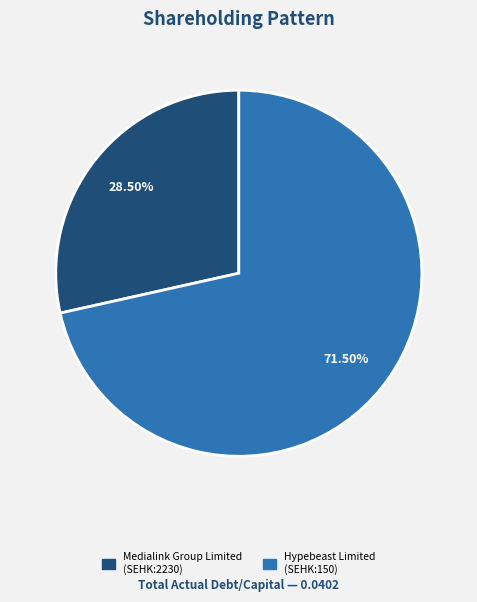

Combined, do Medialink Group Limited (SEHK:2230) and Hypebeast Limited (SEHK:150) account for over 50%?

Yes